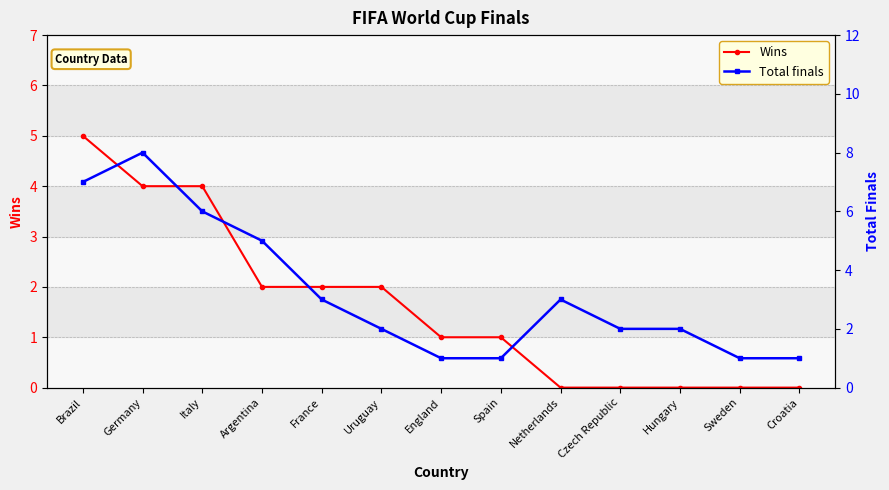

What is the approximate value of Total finals at Croatia?

1